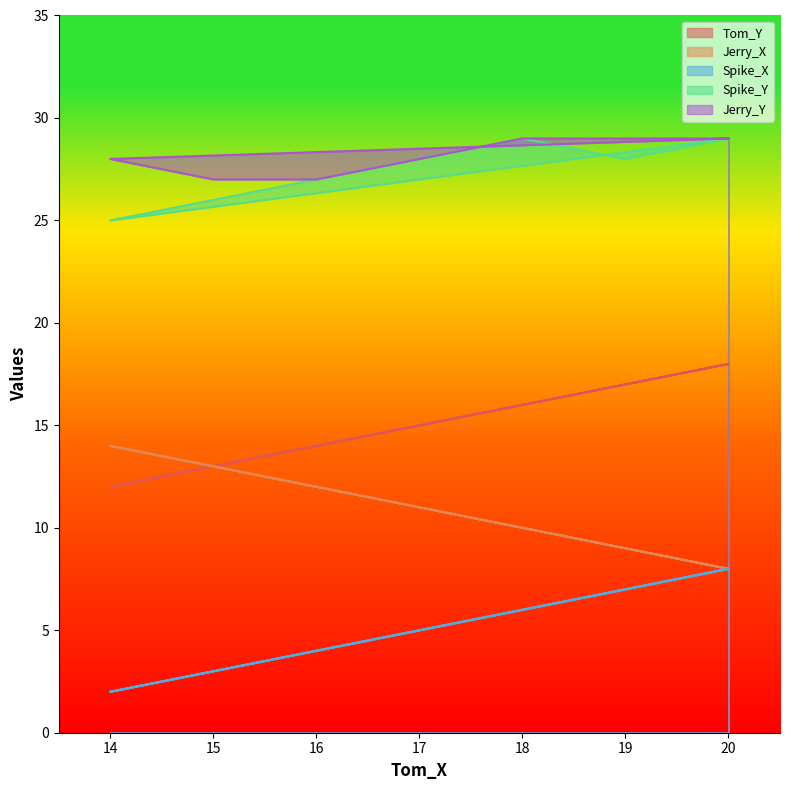

What is the label of the 5th point from the right?

16